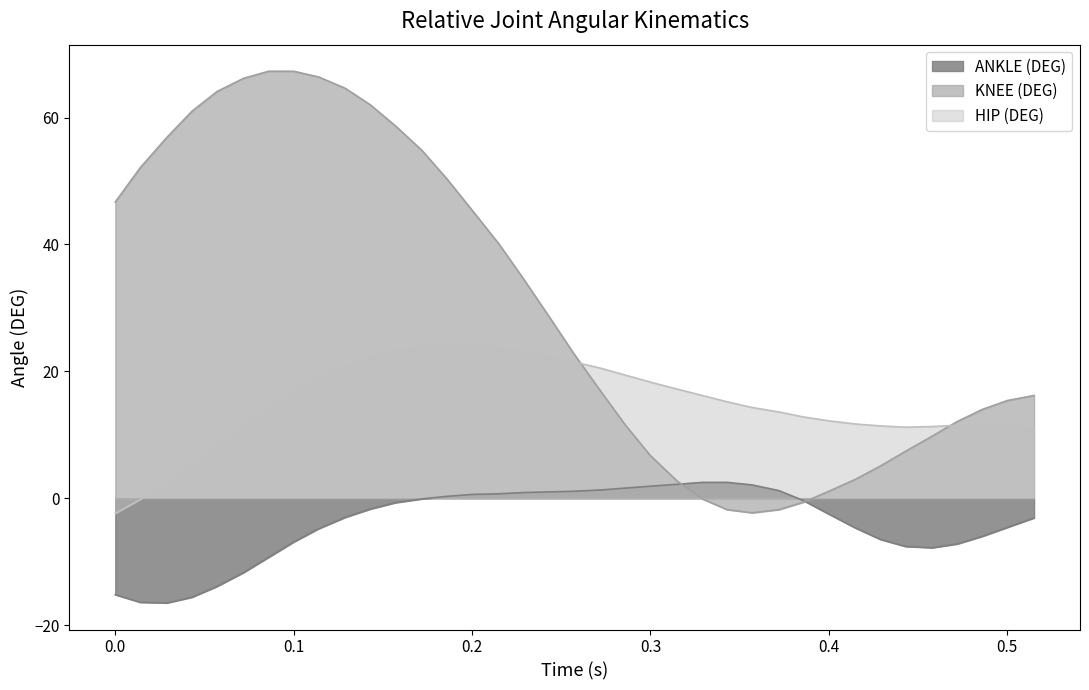

Rank the series by their maximum value, from highest to lowest.

KNEE (DEG), HIP (DEG), ANKLE (DEG)